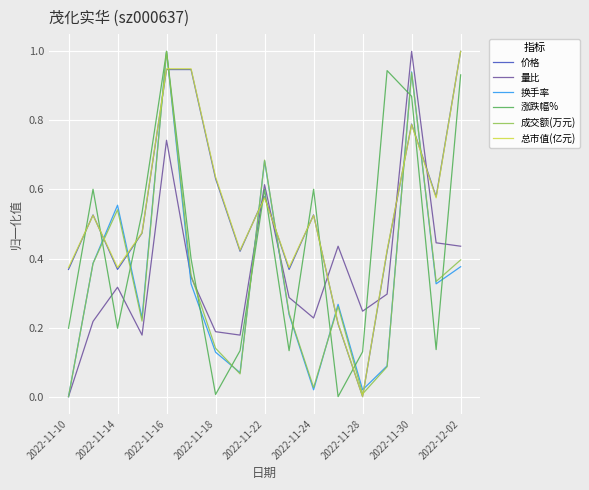

Which series ends up on top after the final intersection of 涨跌幅% and 换手率?

涨跌幅%